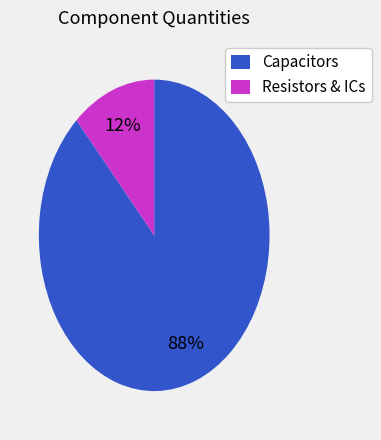

To the nearest percent, what percentage of the pie is Capacitors?

88%